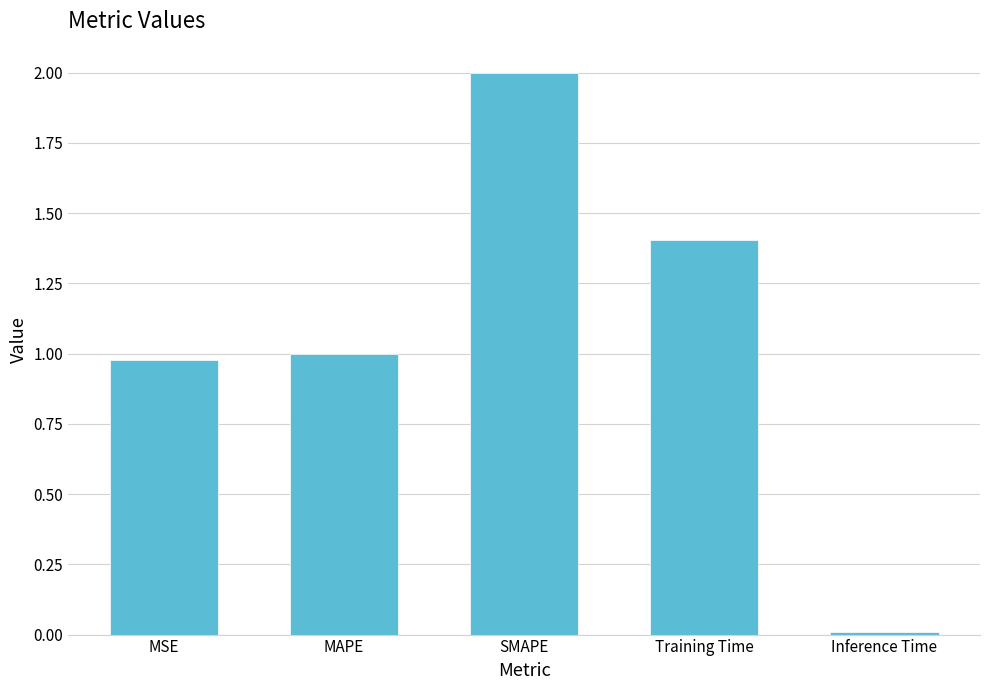

What is the change in value from MSE to Inference Time?

-1.0